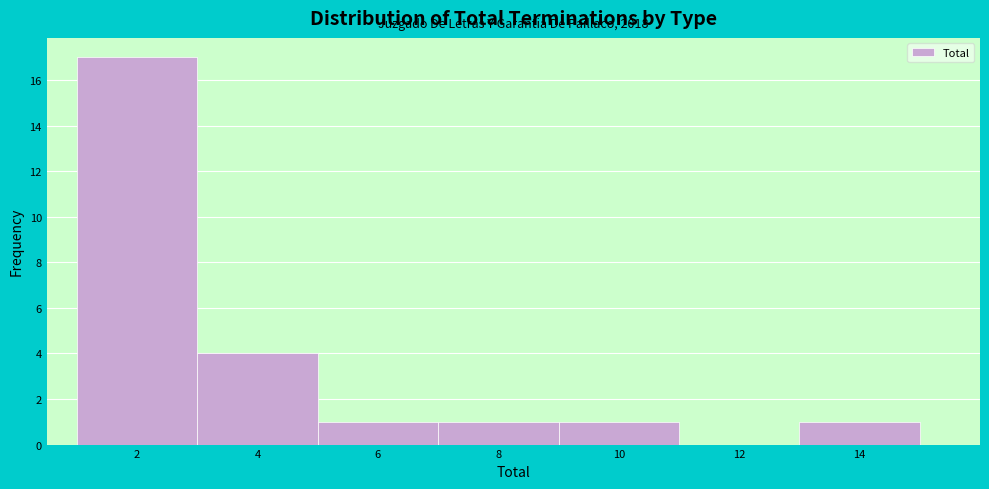

Reading left to right, what are all the values shown in this chart?

2=17	4=4	6=1	8=1	10=1	12=0	14=1